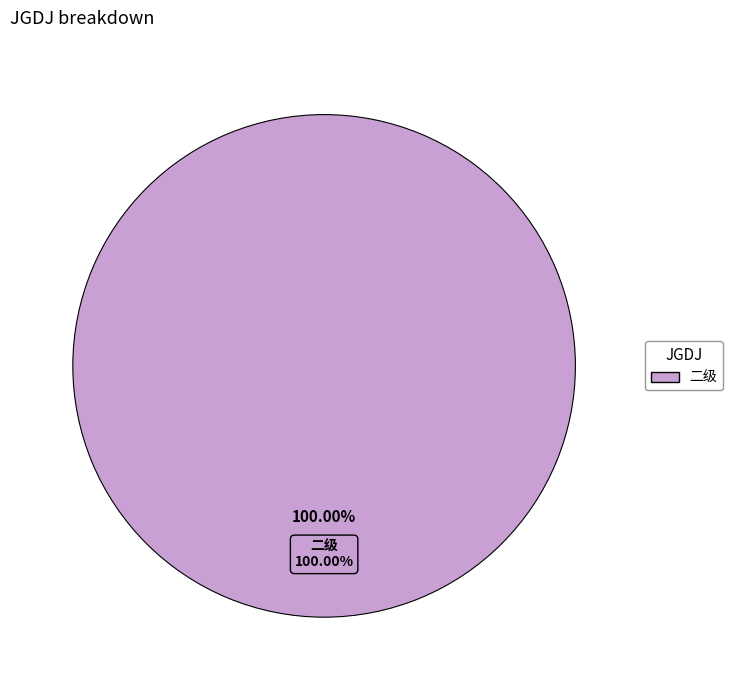

Is it true that 一级 is 0% of the pie?

True